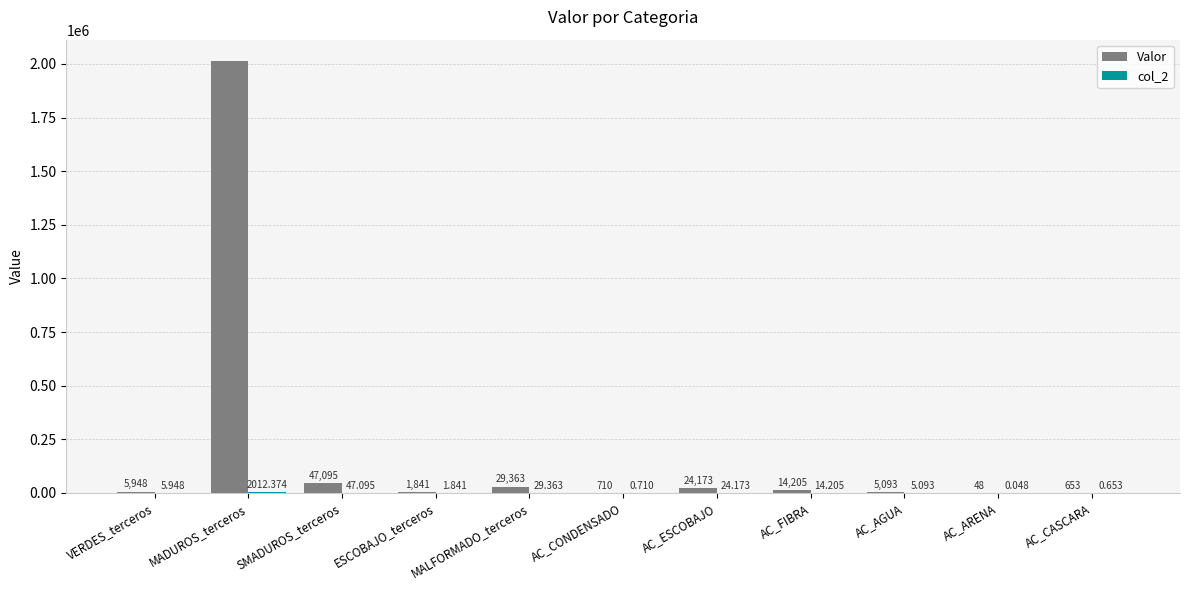

Which series has the largest range (max minus min)?

Valor